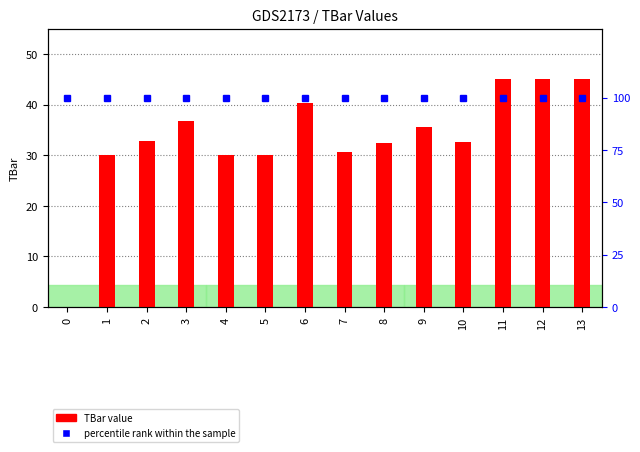

Rank the series at 8 from highest to lowest value.

percentile rank within the sample, TBar